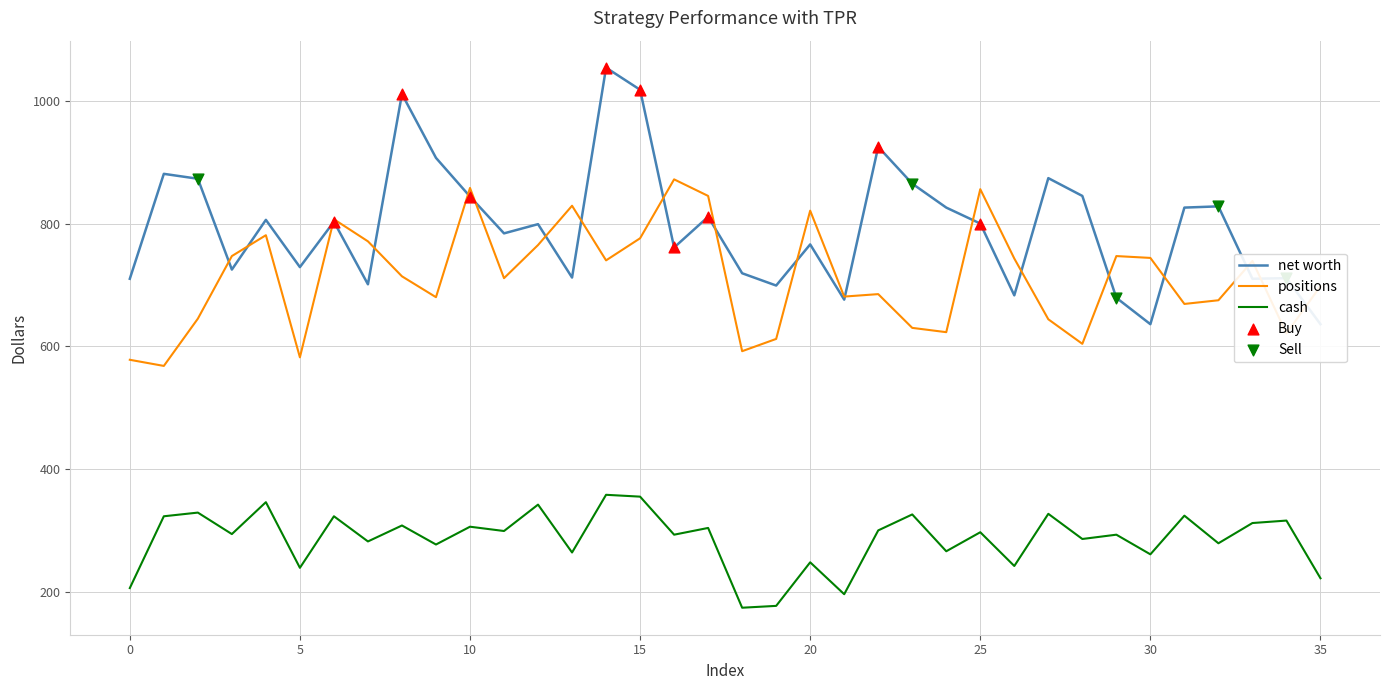

At how many categories does at least one series exceed 917?

4